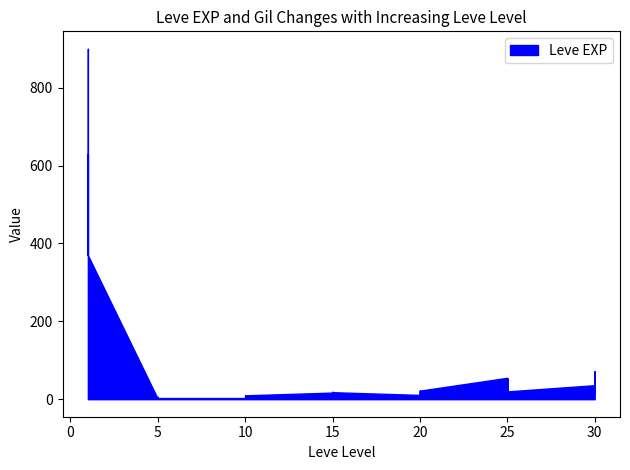

At which category is the sum across all series the highest?

1